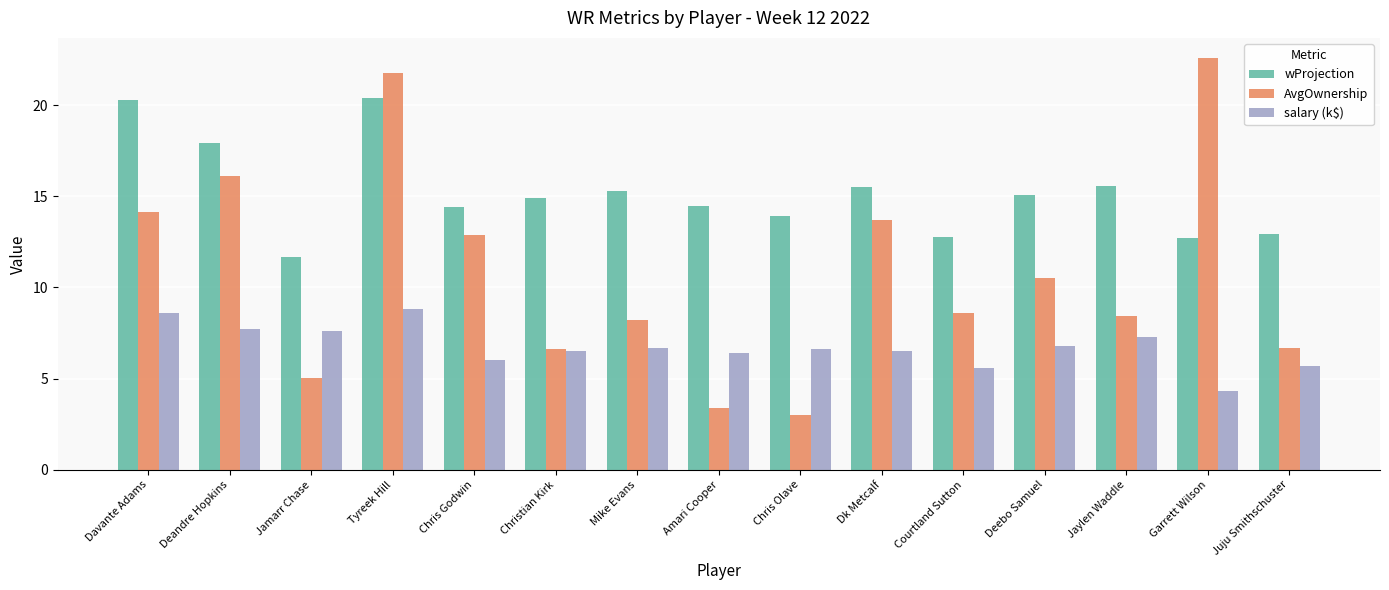

What is the total value across all series at Courtland Sutton?

27.0